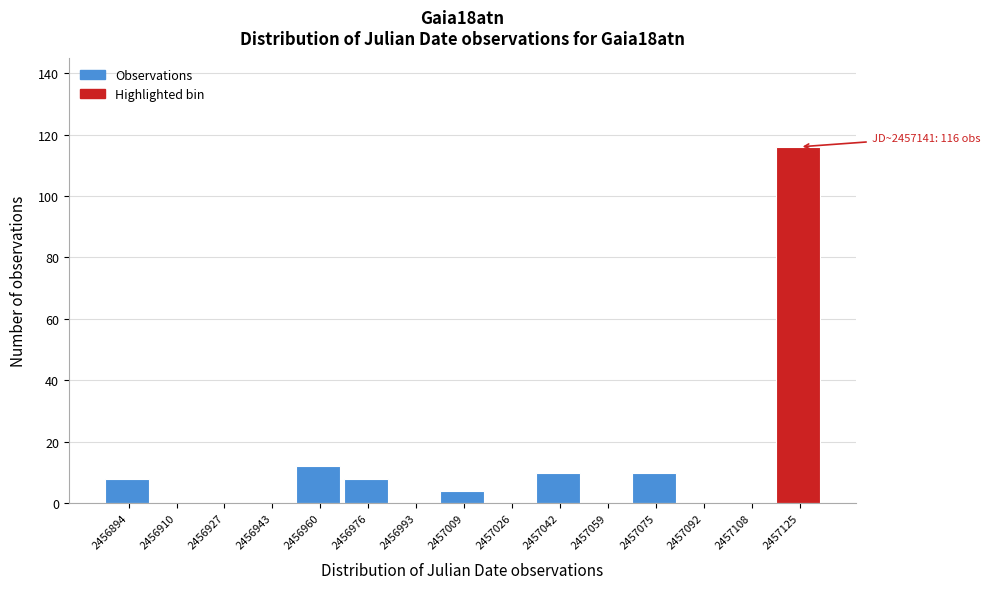

Reading left to right, extract all data points from this chart.

2456894=8	2456910=0	2456927=0	2456943=0	2456960=12	2456976=8	2456993=0	2457009=4	2457026=0	2457042=10	2457059=0	2457075=10	2457092=0	2457108=0	2457125=116